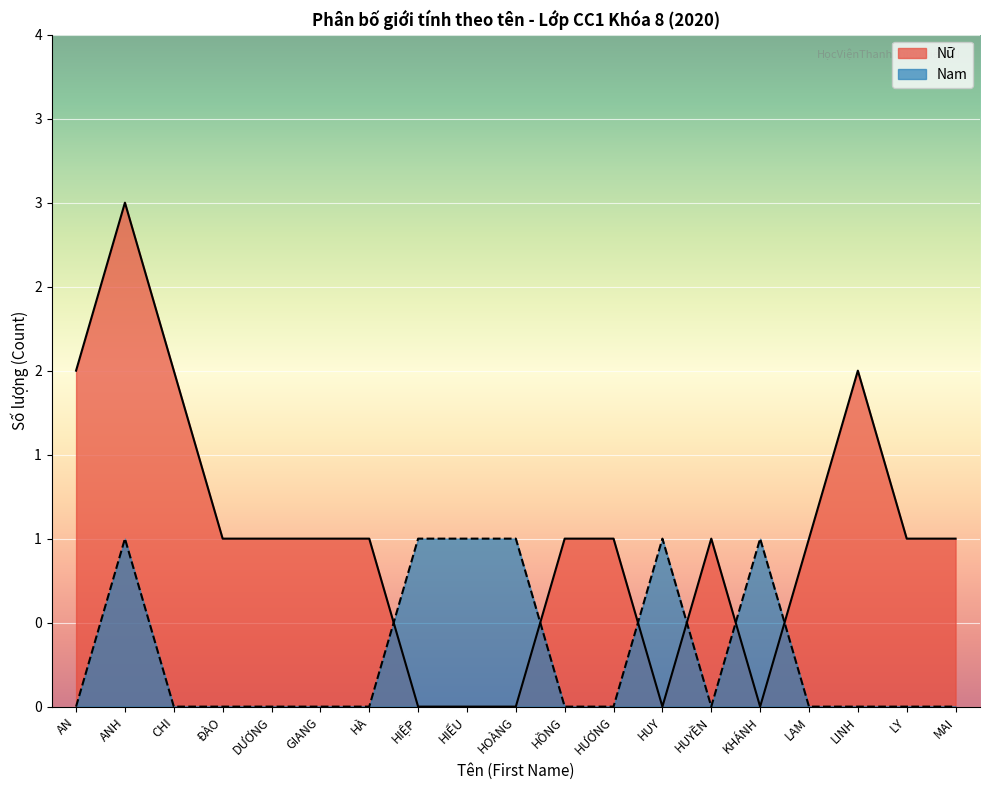

True or false: Nữ has a value of 1 at GIANG.

True